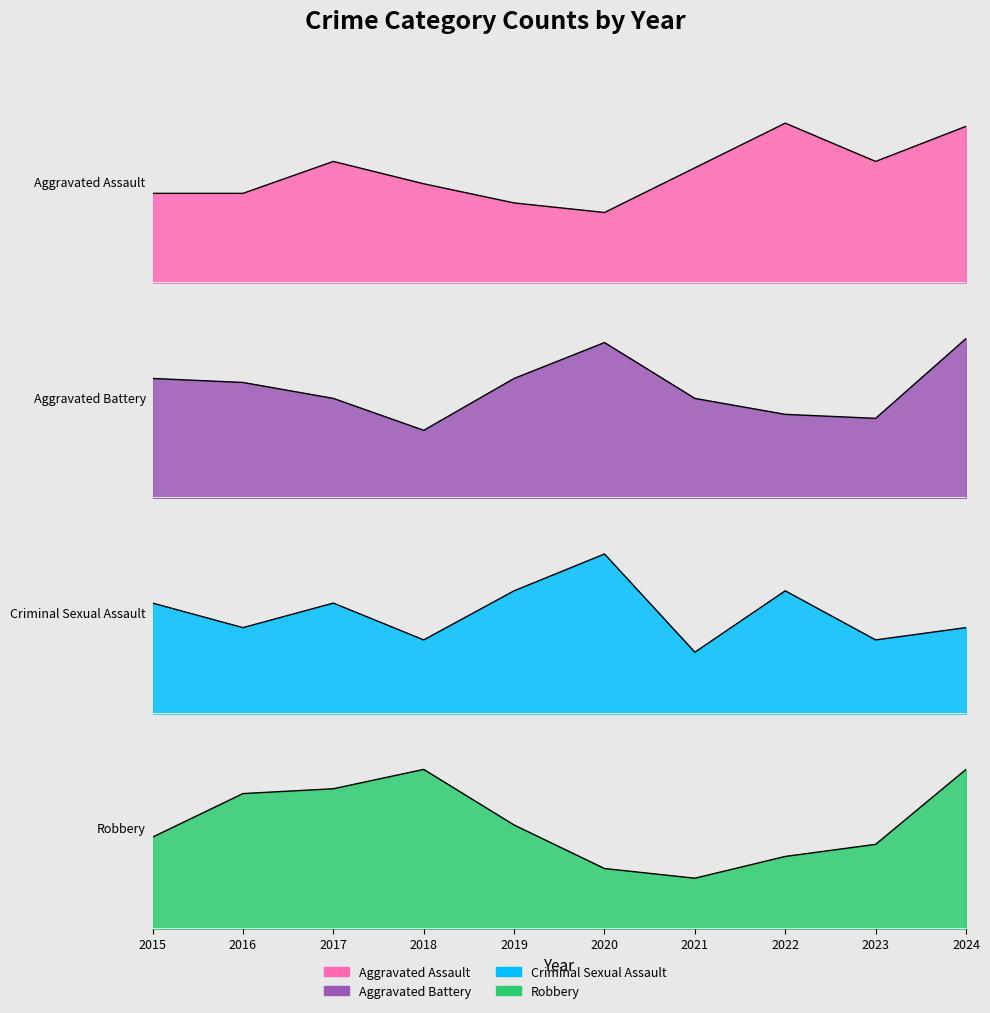

What is the value of the Robbery point at the 3rd from the left?

0.1